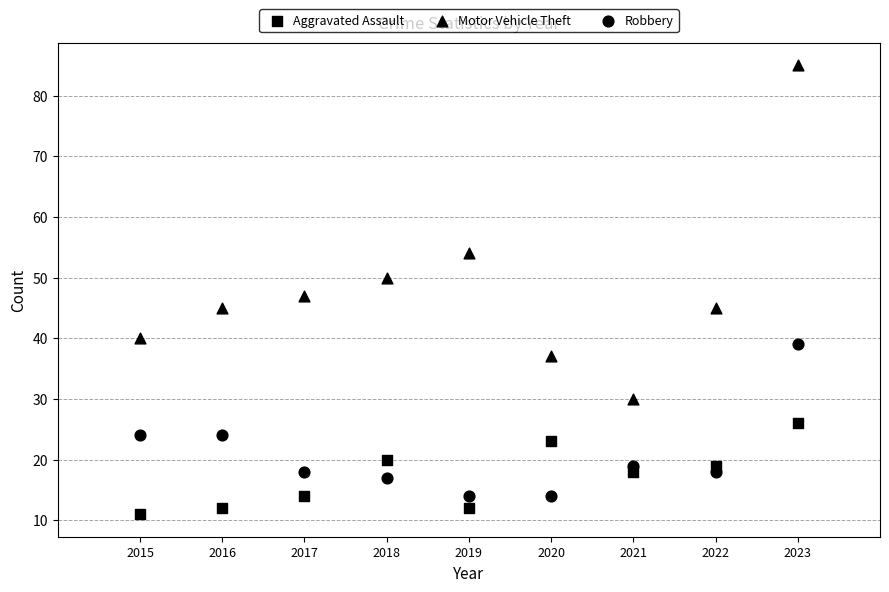

Count the number of points in this scatter plot.

27